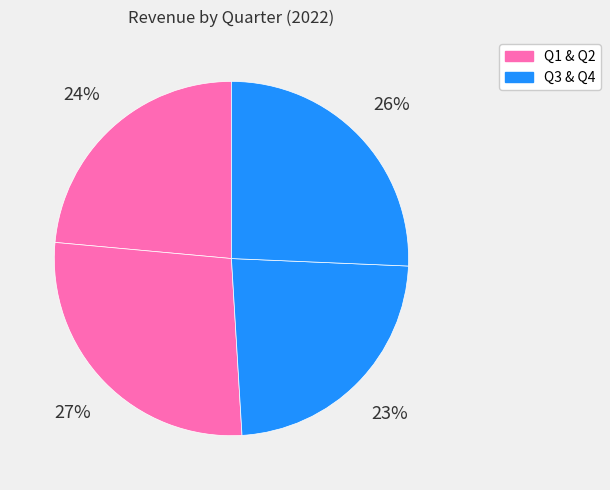

Rank the categories by value from lowest to highest.

Q3, Q1, Q4, Q2